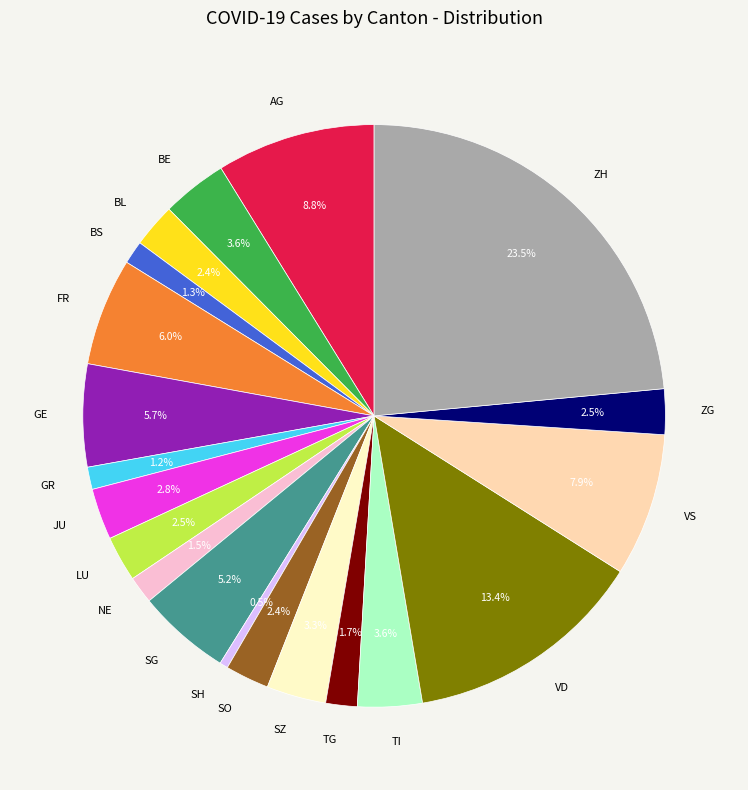

What percentage do BL and NE together represent?

3.9%